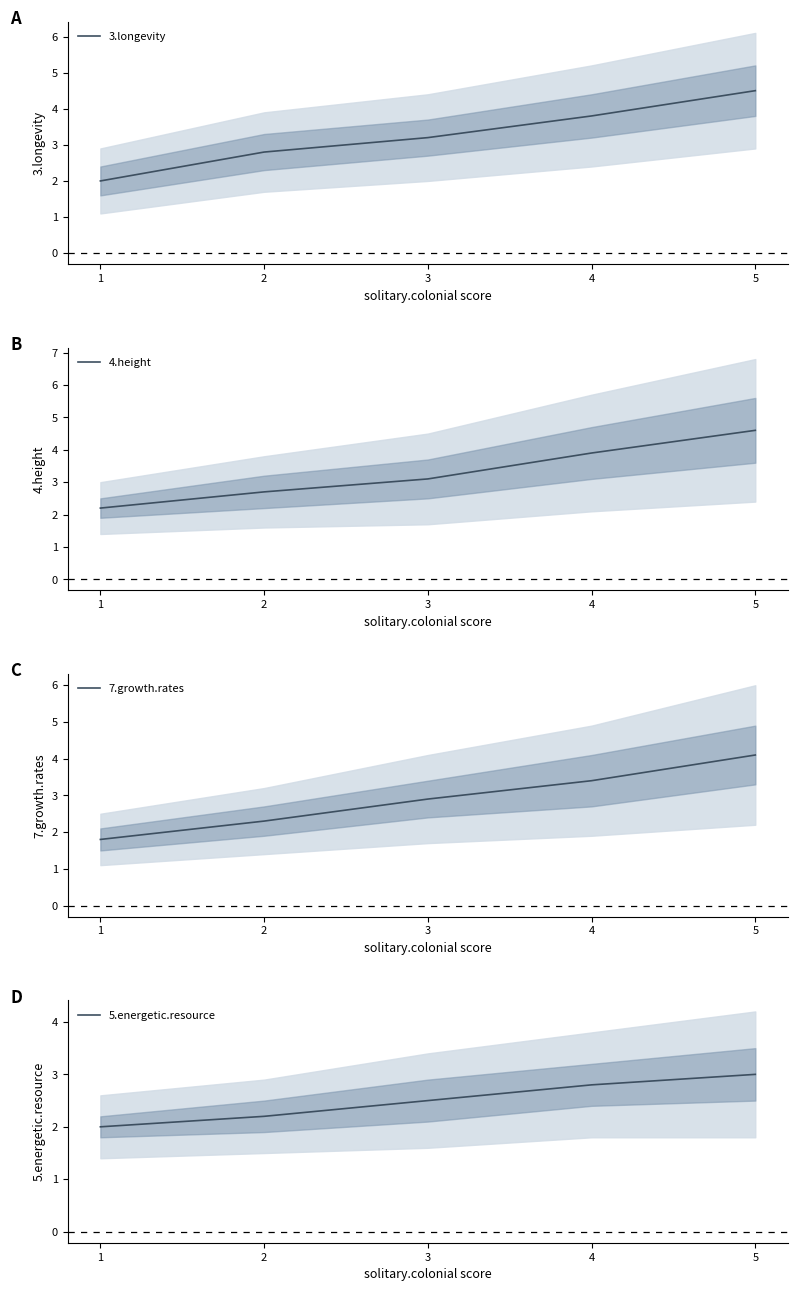

Where is 5.energetic.resource nearest to the value 2?

1